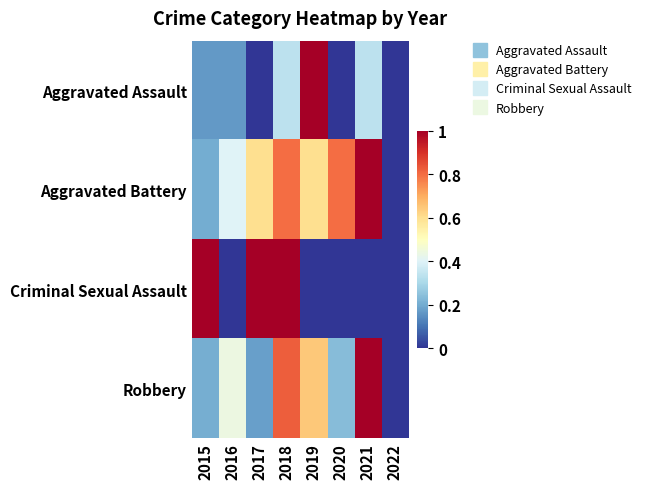

Reading left to right, transcribe all the data shown in this chart.

Aggravated Assault: 2015=0.2	2016=0.2	2017=0.0	2018=0.3	2019=1.0	2020=0.0	2021=0.3	2022=0.0
Aggravated Battery: 2015=0.2	2016=0.4	2017=0.6	2018=0.8	2019=0.6	2020=0.8	2021=1.0	2022=0.0
Criminal Sexual Assault: 2015=1.0	2016=0.0	2017=1.0	2018=1.0	2019=0.0	2020=0.0	2021=0.0	2022=0.0
Robbery: 2015=0.2	2016=0.4	2017=0.2	2018=0.8	2019=0.6	2020=0.2	2021=1.0	2022=0.0